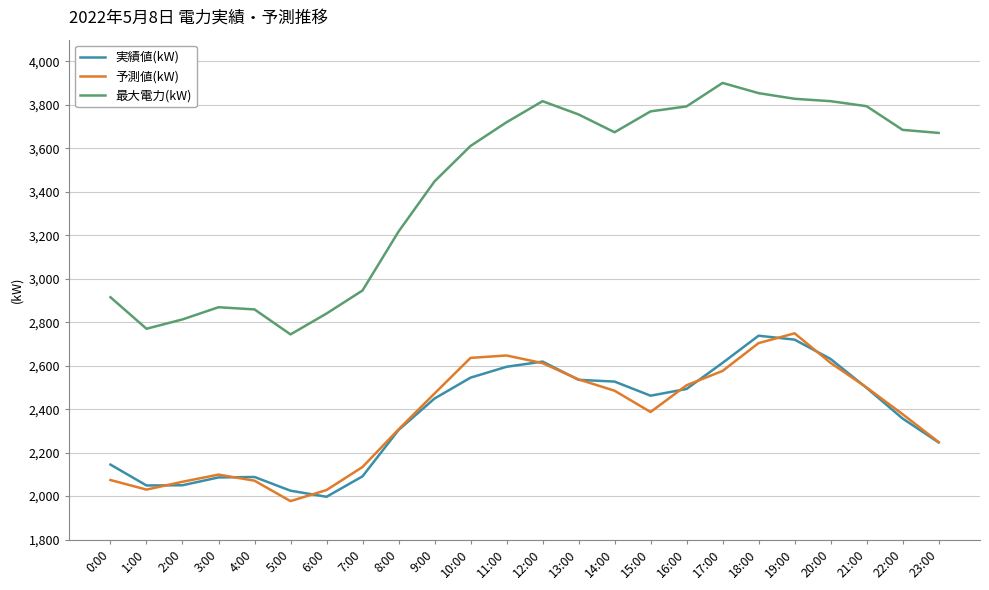

What is the minimum value shown in the chart?

1977